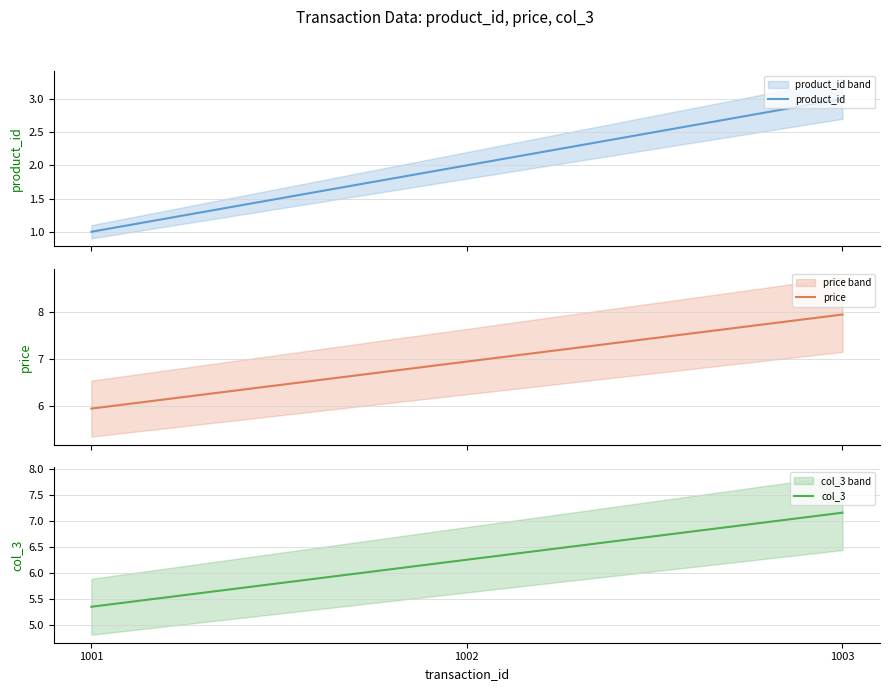

Is the value of col_3 at 1001 greater than the value of product_id at 1003?

Yes